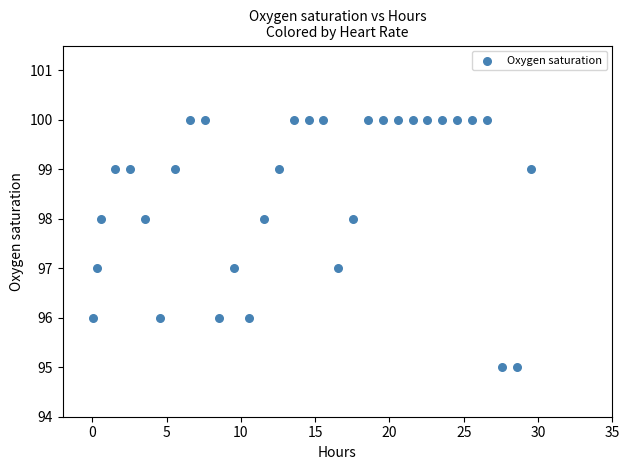

What is the range of Y values (max minus min)?

5